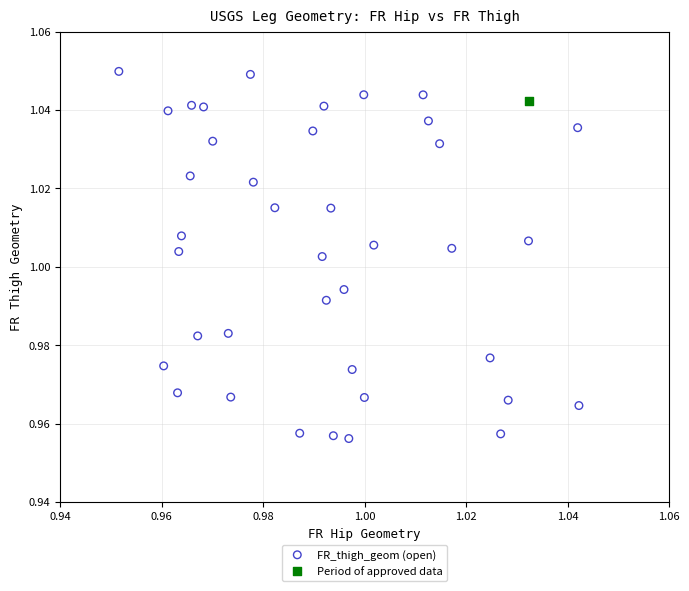

What are all the series names shown in the legend?

FR_thigh_geom (open), Period of approved data